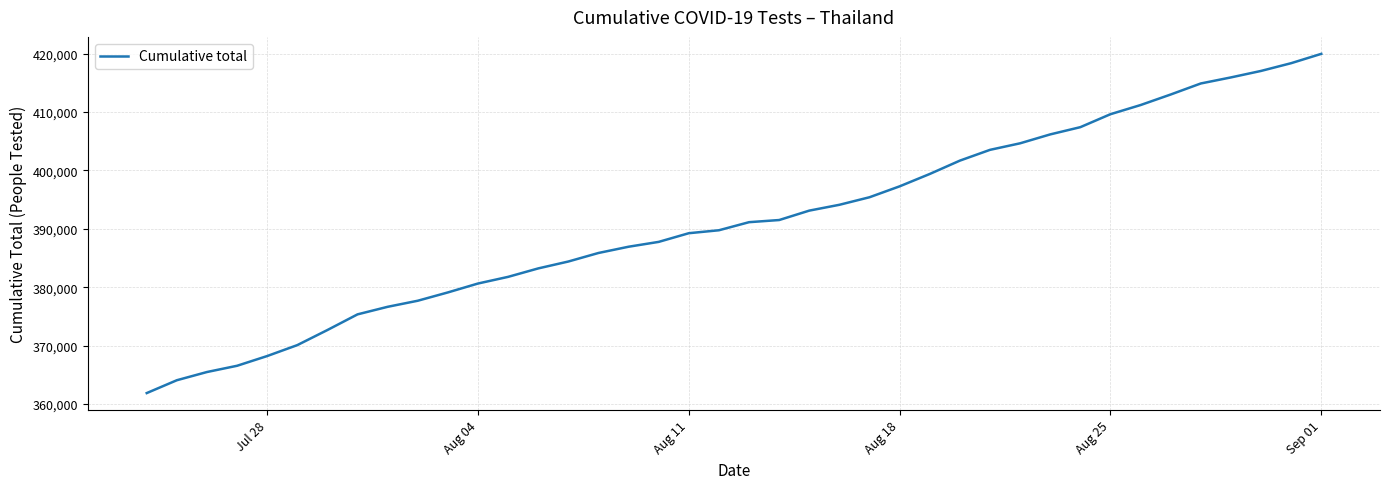

Does the chart have visible grid lines?

Yes